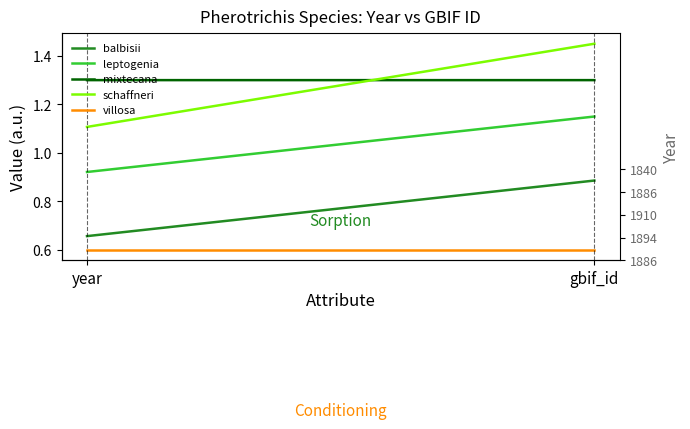

What is the label of the 2nd point from the right?

year